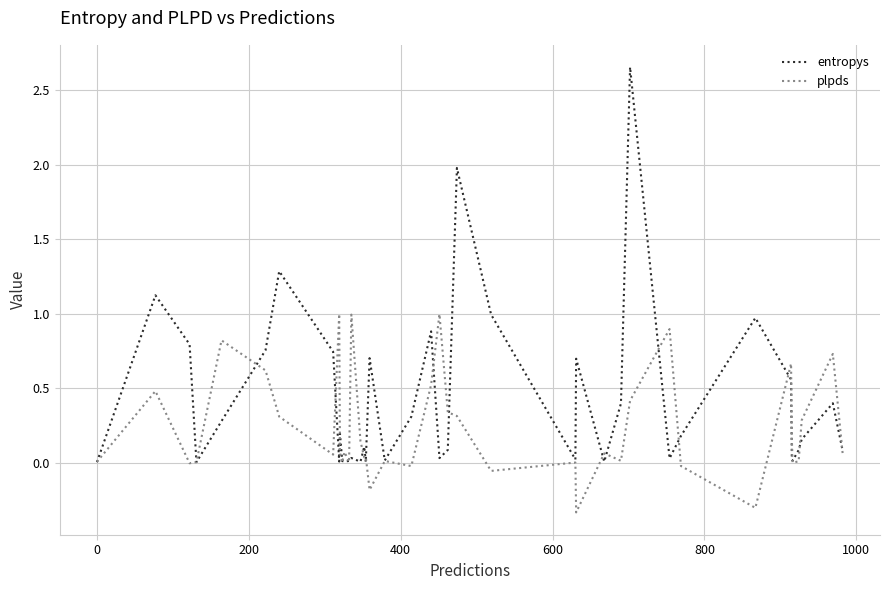

Rank the series by their maximum value, from lowest to highest.

plpds, entropys